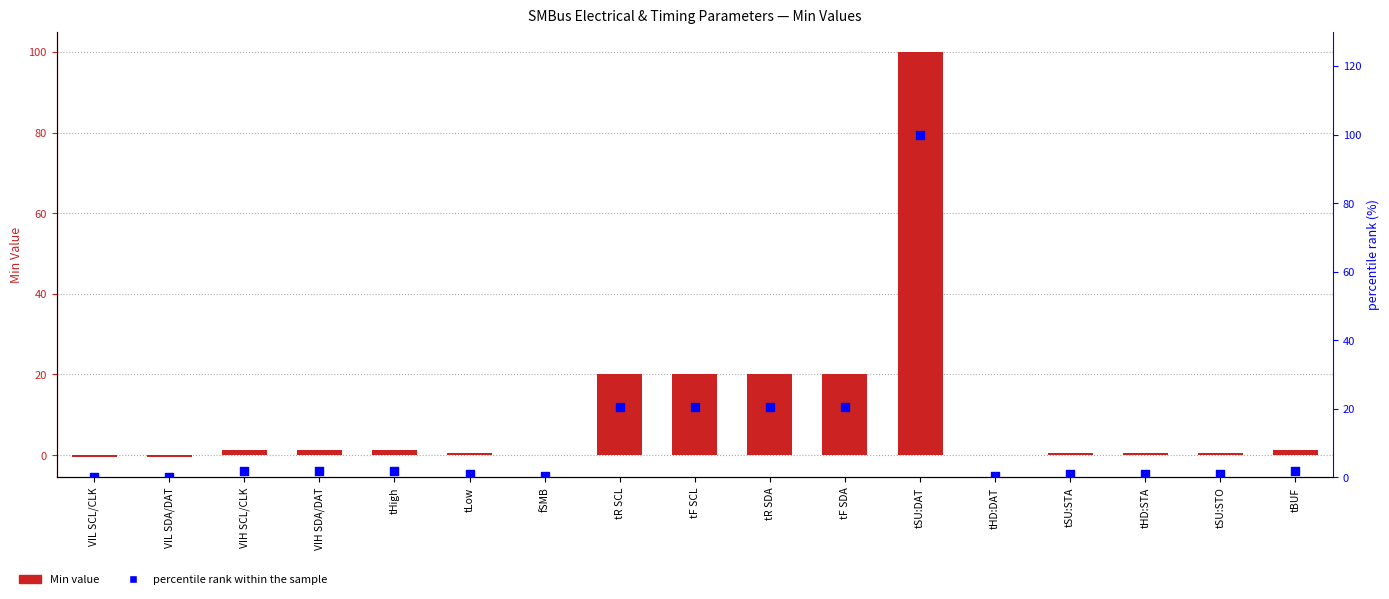

At which category is the sum across all series the highest?

tSU:DAT